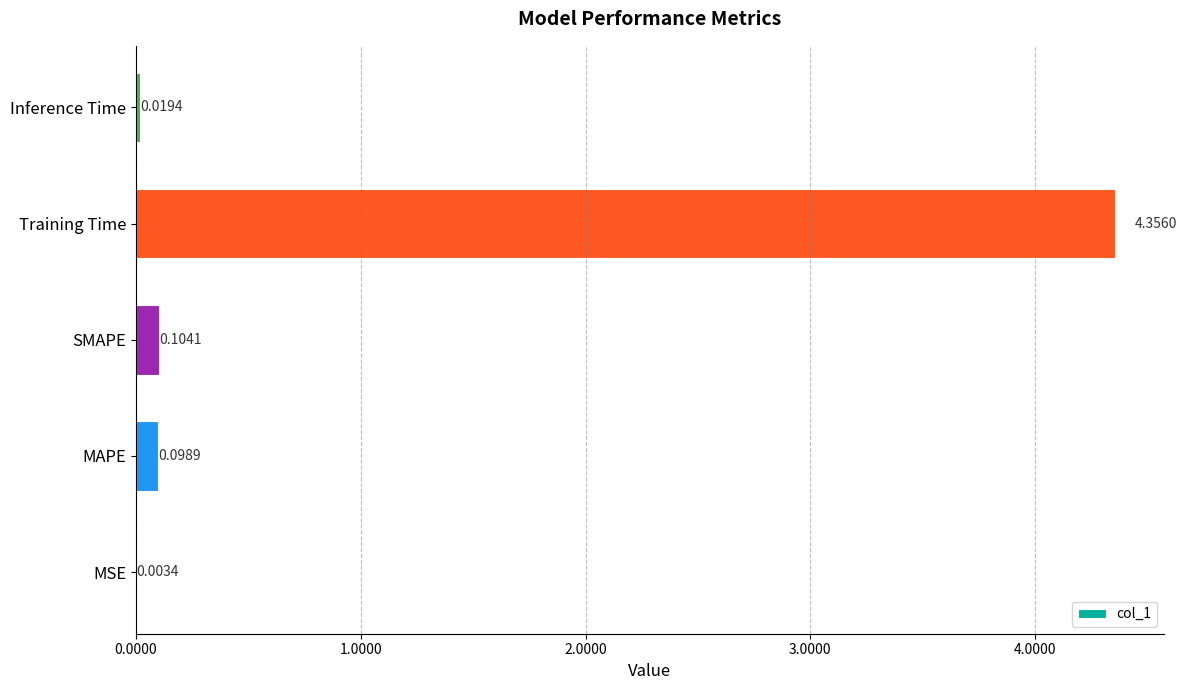

What is the sum of all values?

4.6